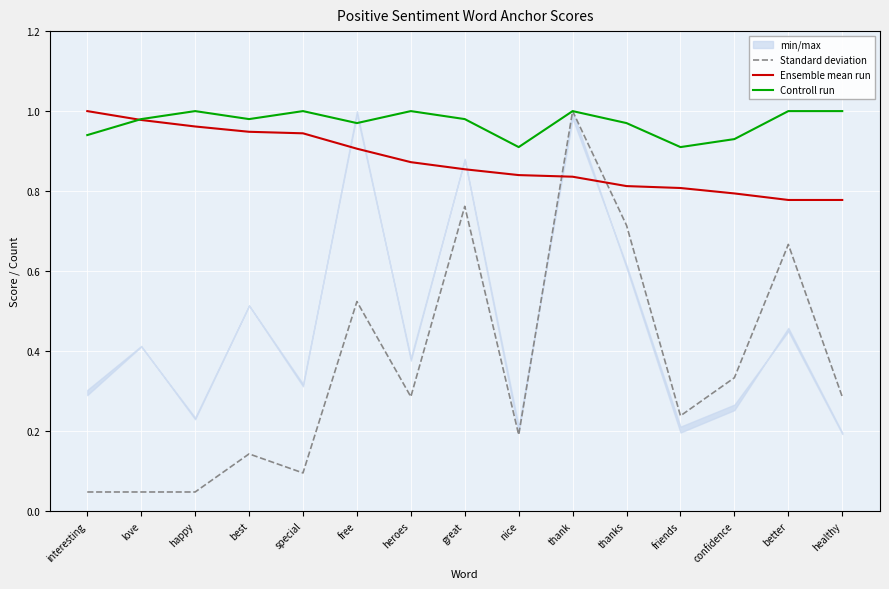

Reading left to right, what are all the values shown in this chart?

Standard deviation: 0.0	0.0	0.0	0.1	0.1	0.5	0.3	0.8	0.2	1.0	0.7	0.2	0.3	0.7	0.3
Ensemble mean run: 1.0	1.0	1.0	0.9	0.9	0.9	0.9	0.9	0.8	0.8	0.8	0.8	0.8	0.8	0.8
Controll run: 0.9	1.0	1.0	1.0	1.0	1.0	1.0	1.0	0.9	1.0	1.0	0.9	0.9	1.0	1.0